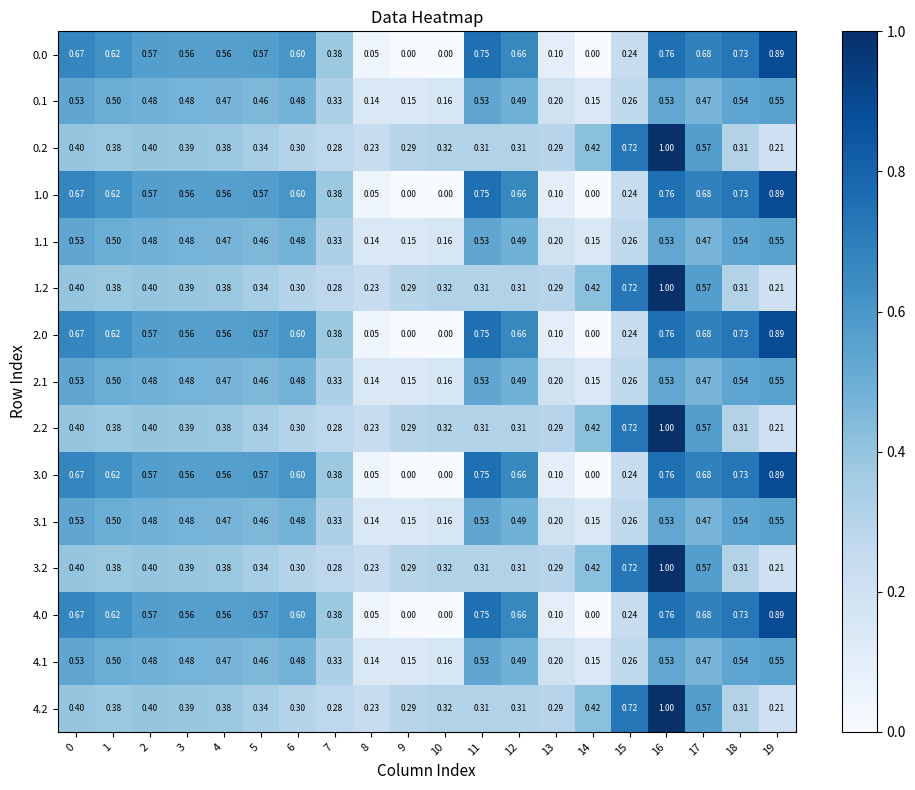

Is the value of 2.2 at 10 greater than the value of 0.0 at 11?

No